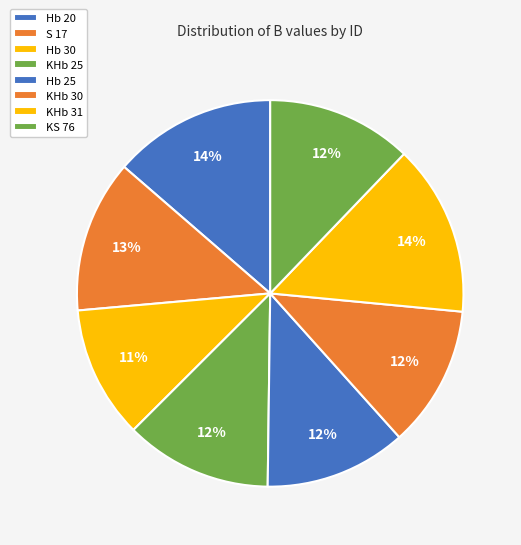

The KS 76 slice represents 23% of the pie. True or false?

False